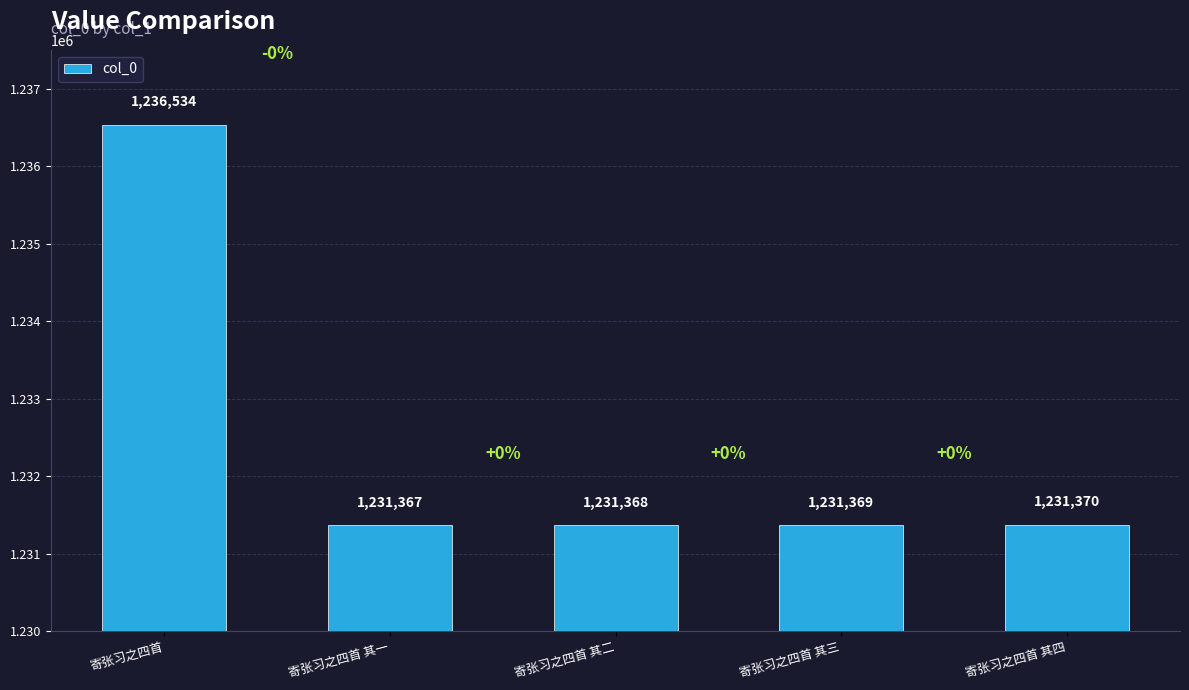

Reading left to right, what are all the values shown in this chart?

1236534	1231367	1231368	1231369	1231370